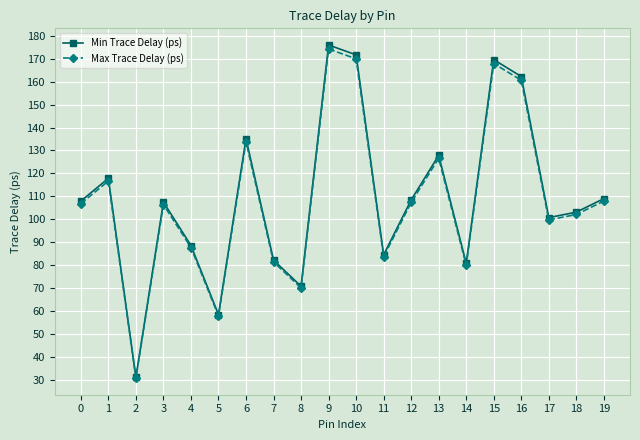

How many interior local valleys does the Min Trace Delay (ps) series have?

6